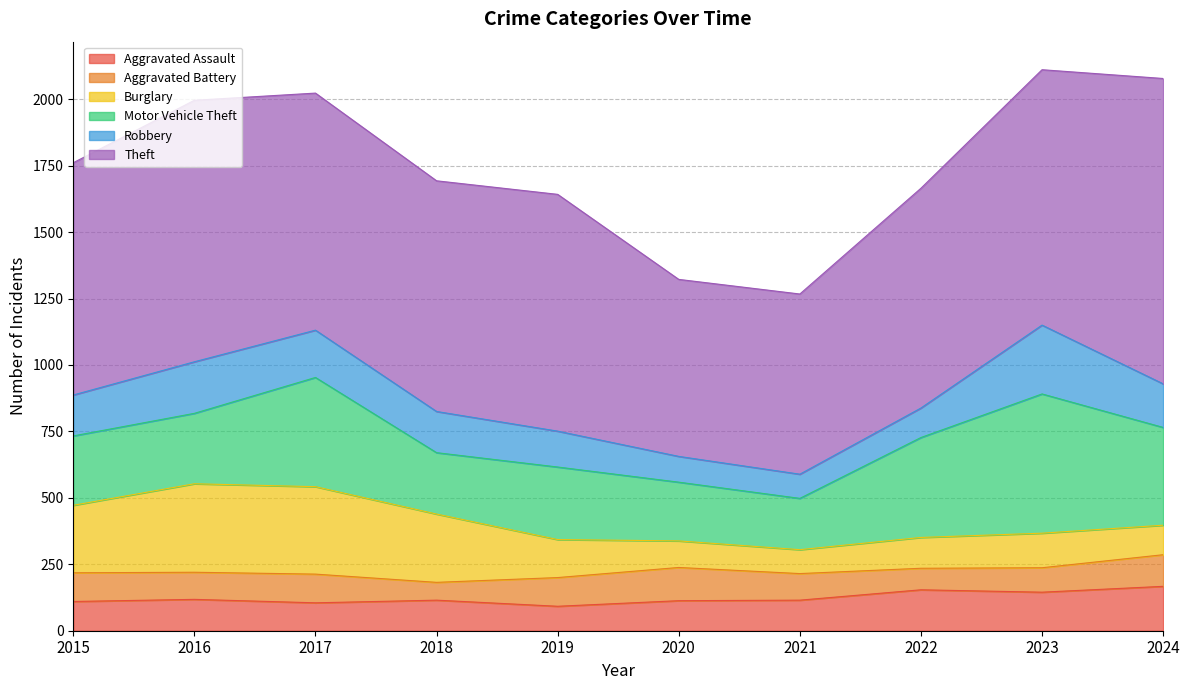

What is the difference between the maximum and minimum values in the Motor Vehicle Theft series?

331